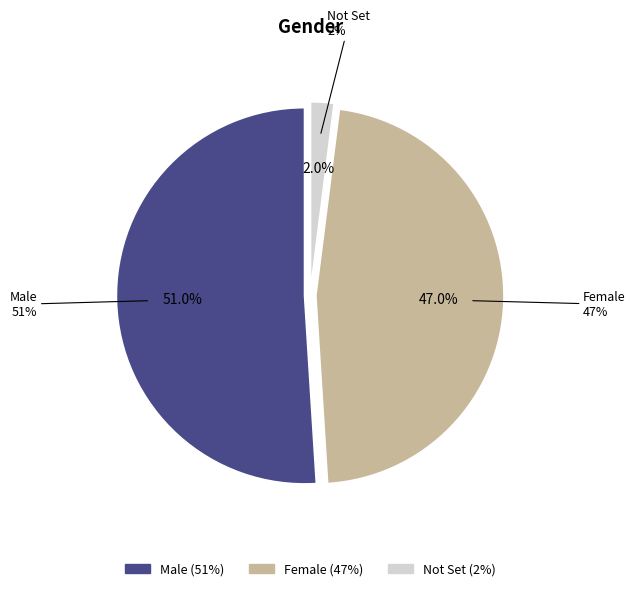

Which slice is the smallest?

Not Set